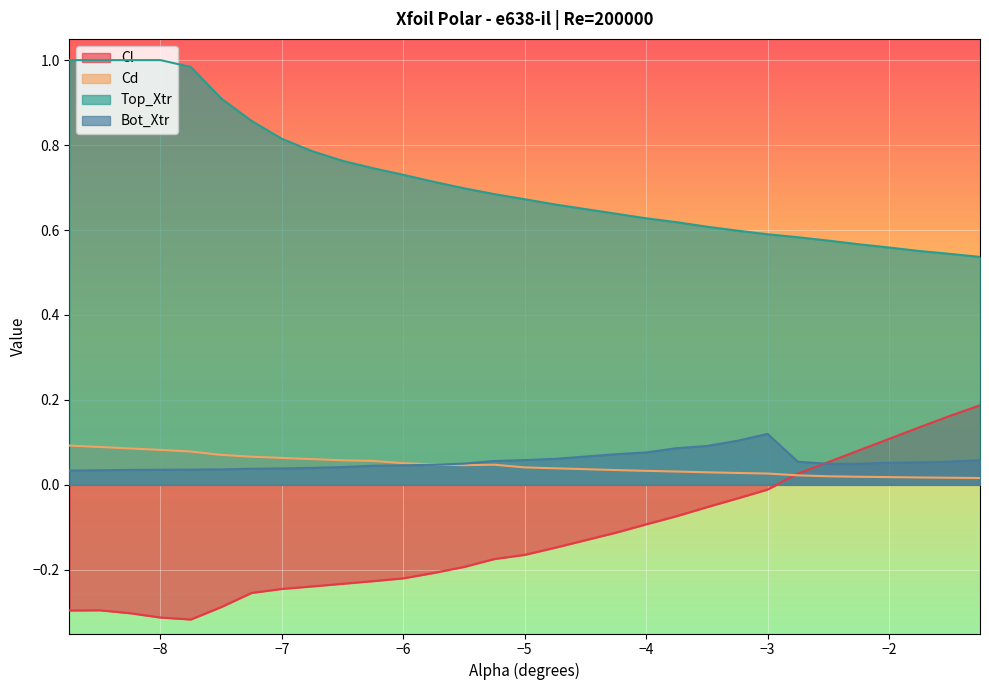

True or false: Top_Xtr and Bot_Xtr cross at least once.

False